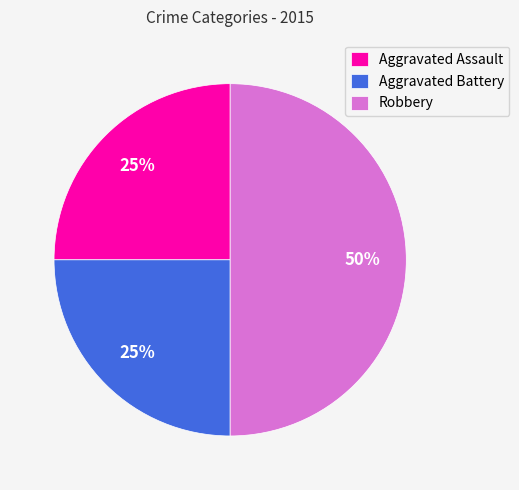

Combined, do Aggravated Assault and Robbery account for over 50%?

Yes